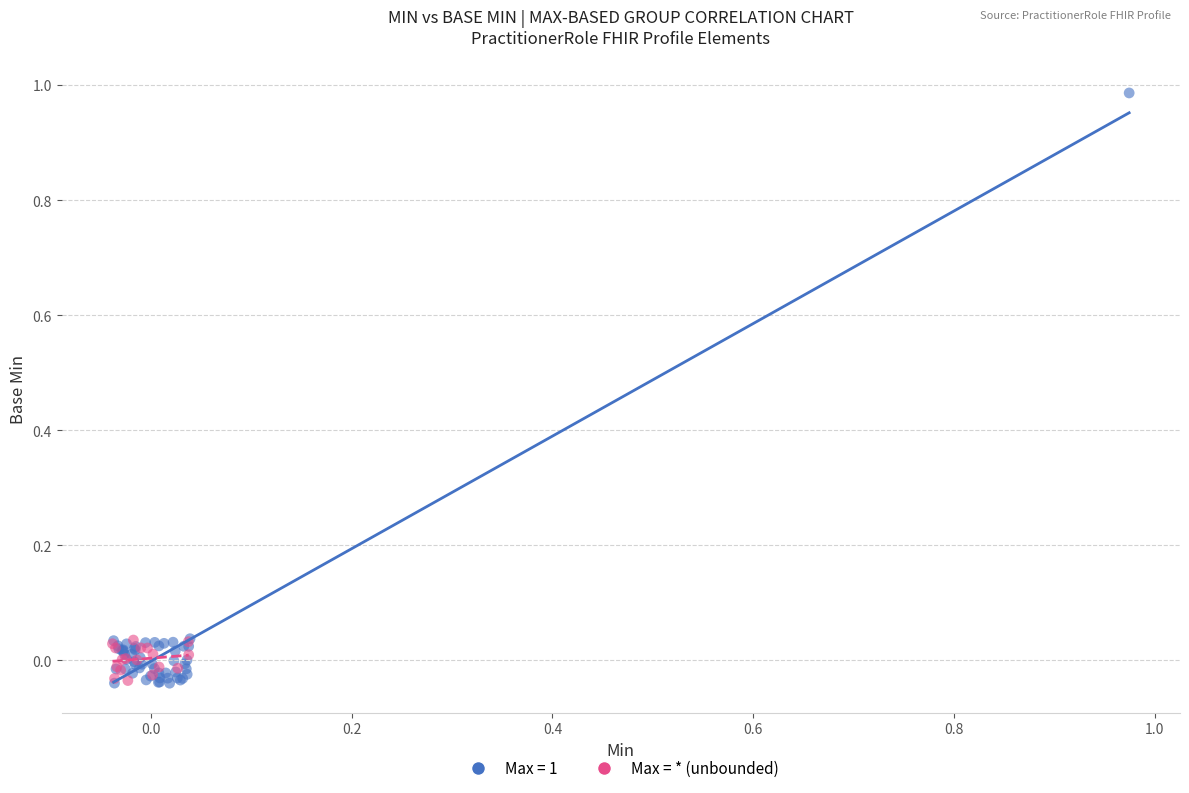

Which series contains the highest Y value?

Max = 1